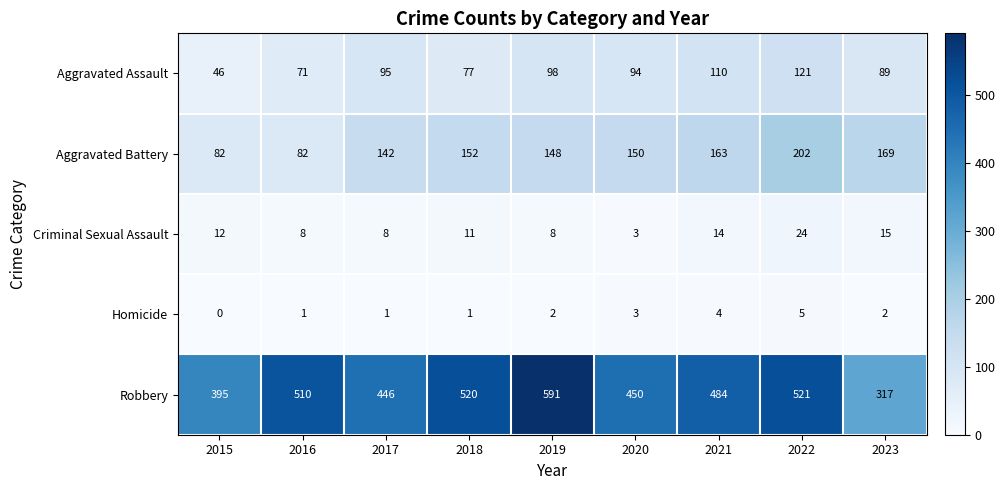

What is the difference between the maximum and minimum values in the Aggravated Assault series?

75